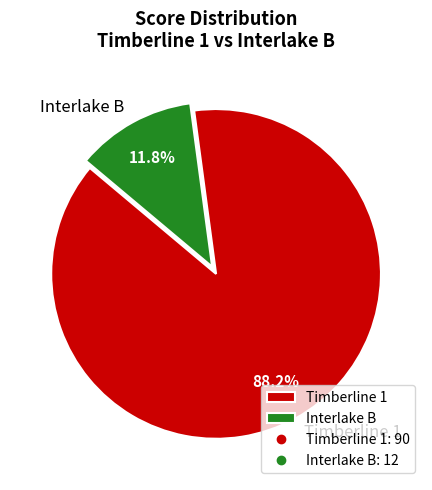

Rank the categories by value from lowest to highest.

Interlake B, Timberline 1